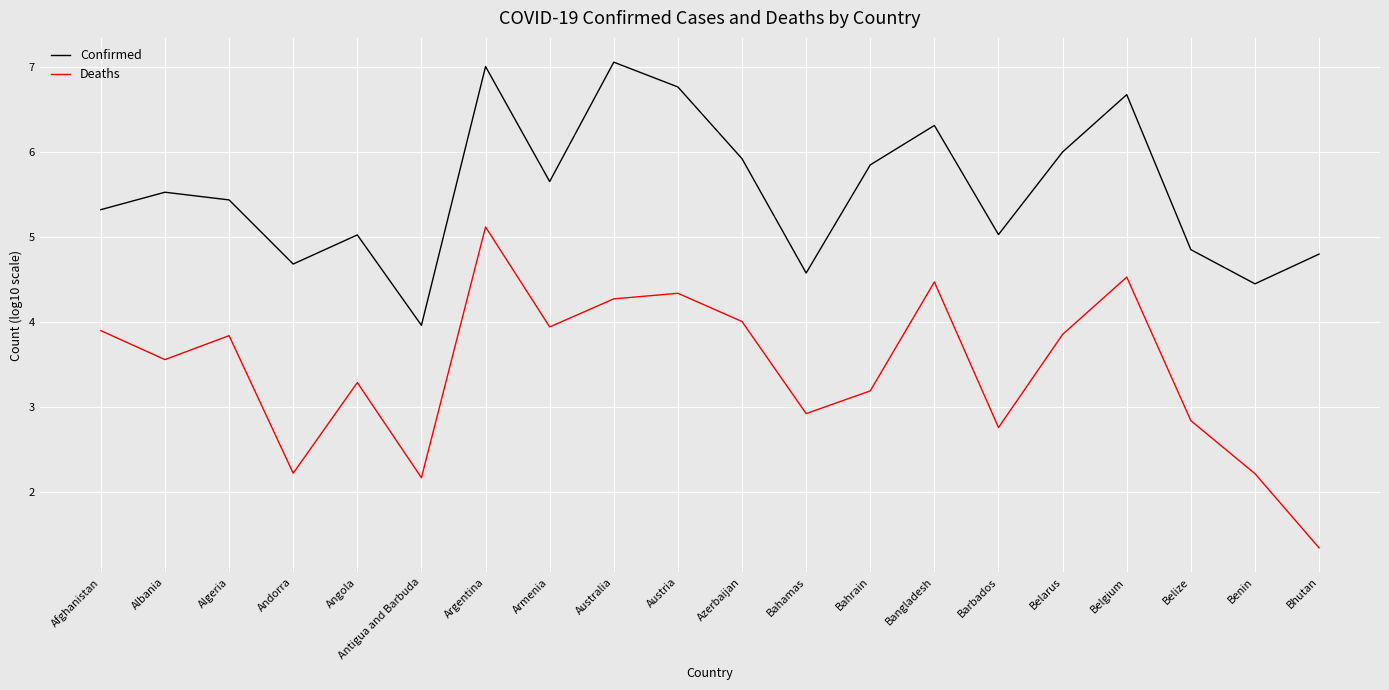

Where is the first local maximum for Deaths?

Algeria